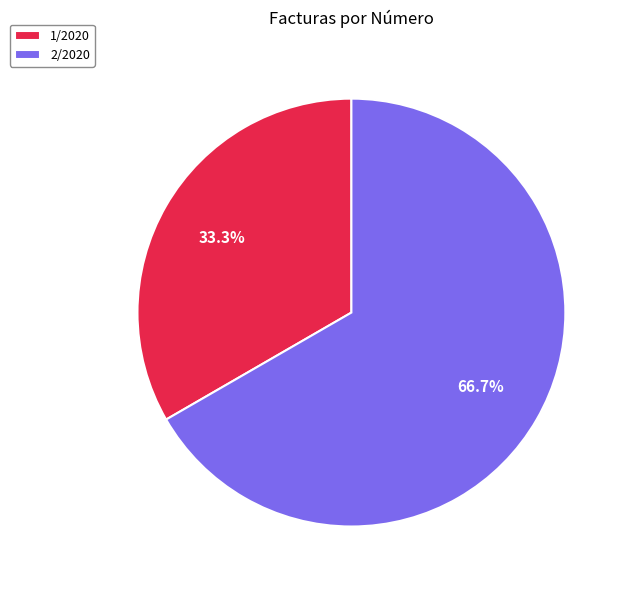

What percentage is NOT represented by 1/2020?

66.7%